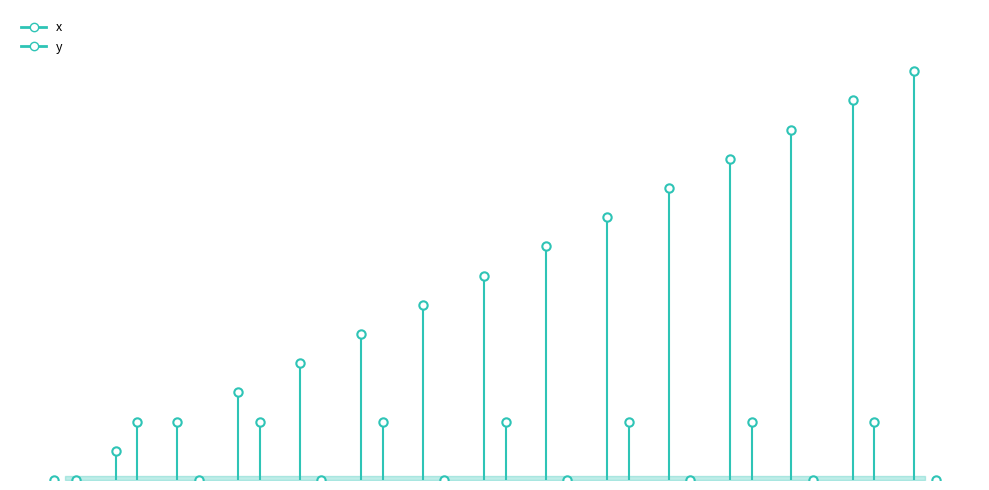

True or false: x and y cross at least once.

True